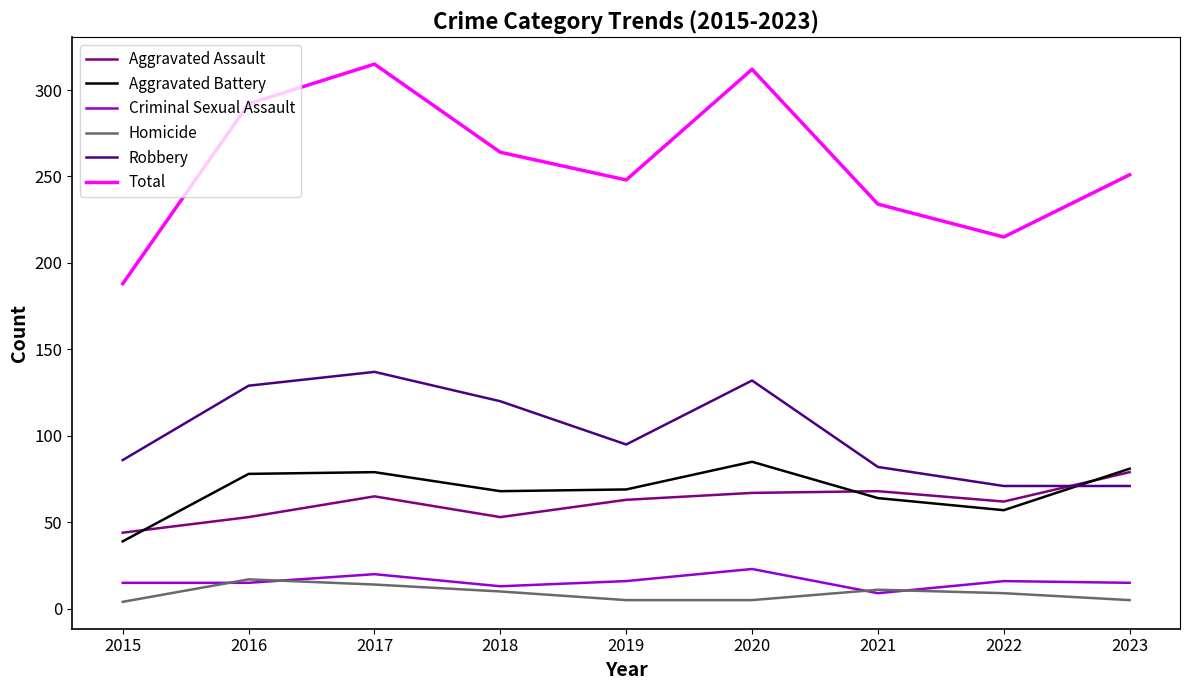

Which series has the largest range (max minus min)?

Total